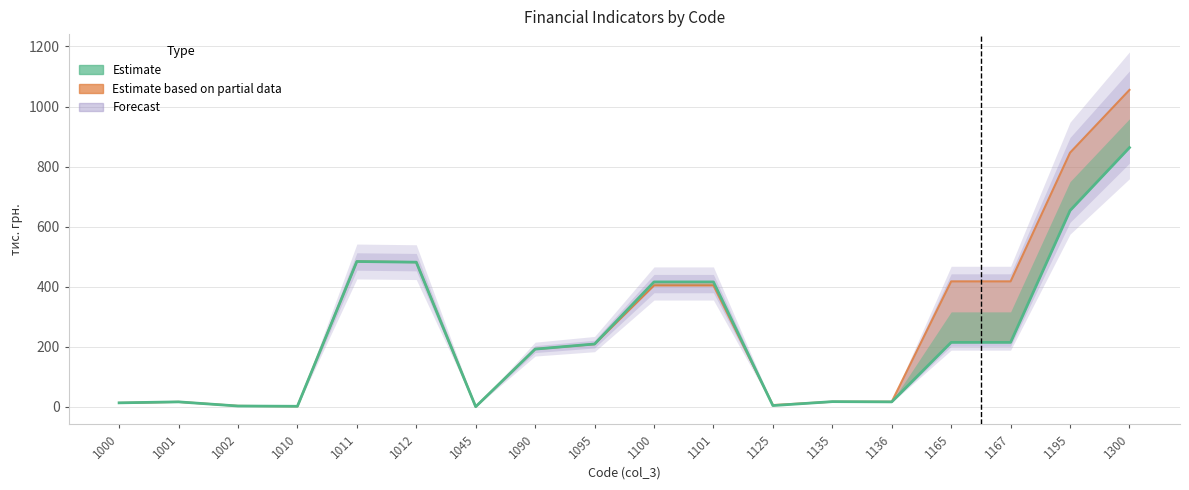

After their last crossing, which series has the higher values: col_4 or col_5?

col_5